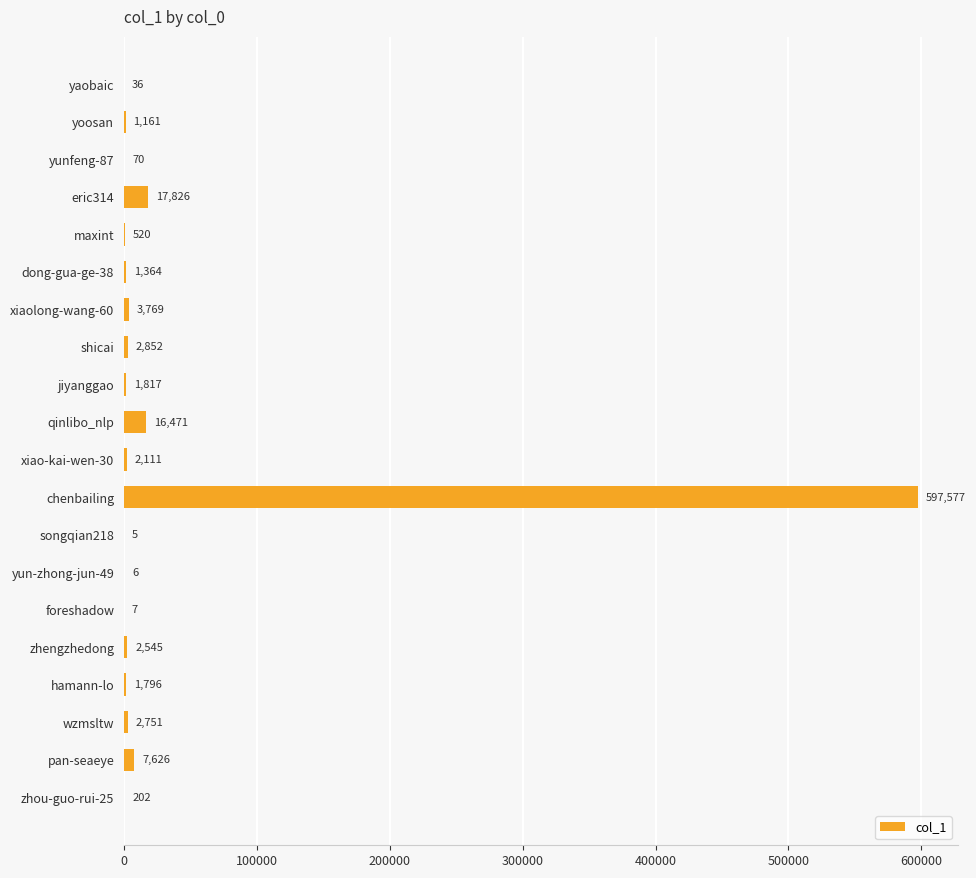

What is the maximum value shown in the chart?

597577